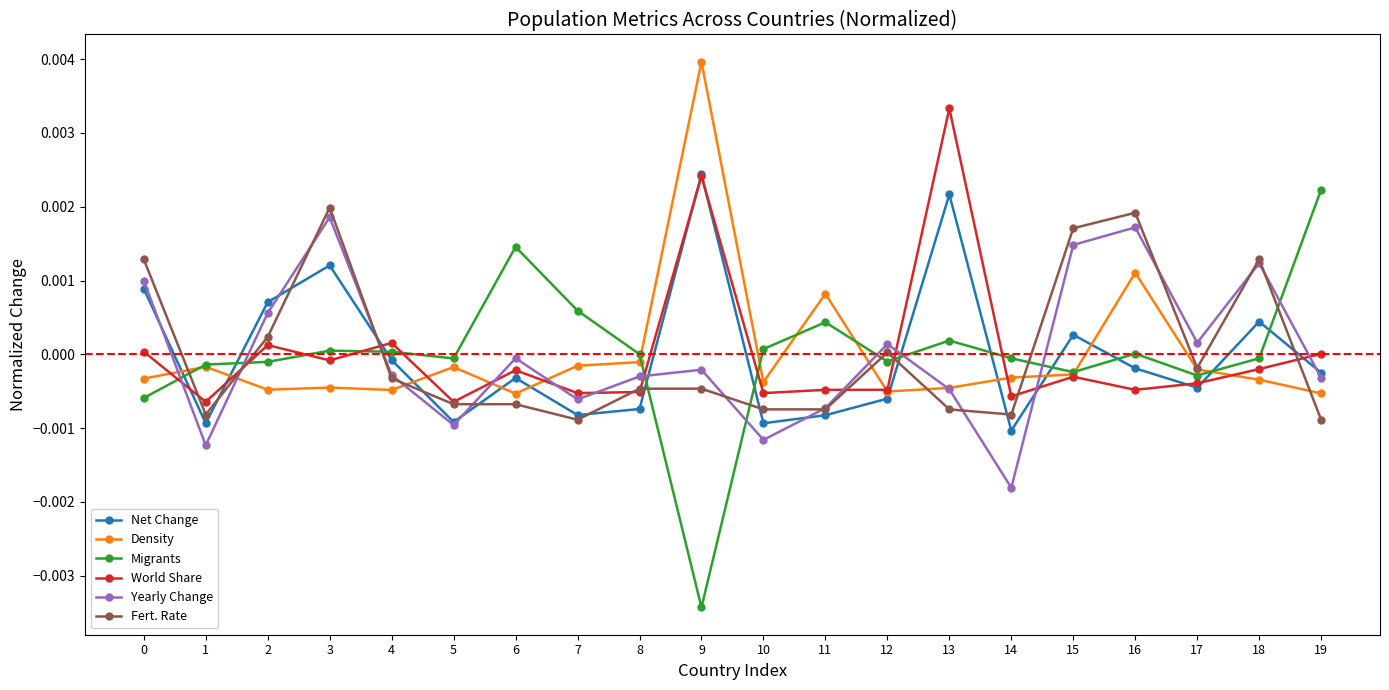

What are all the series names shown in the legend?

Net Change, Density, Migrants, World Share, Yearly Change, Fert. Rate